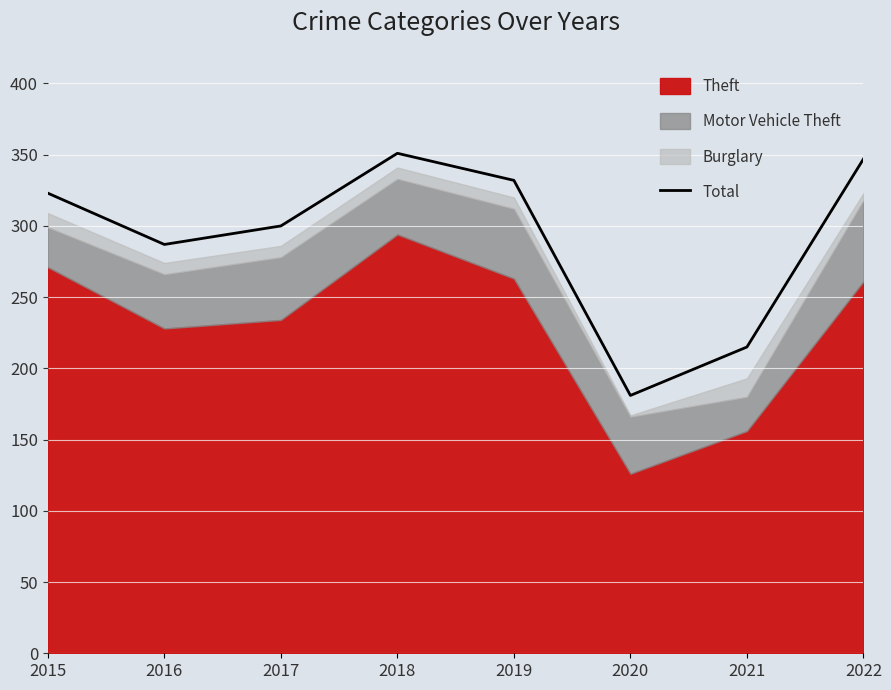

Where does the data first go above 323?

2018